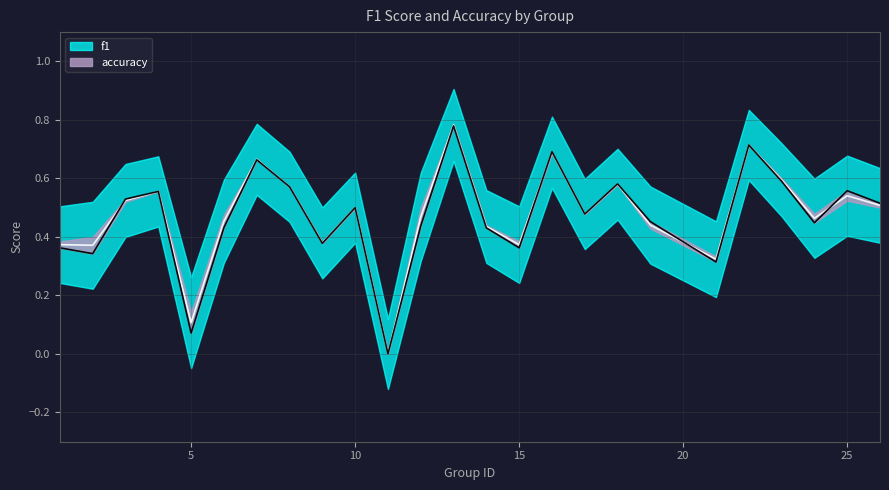

Is it true that f1 equals 0.1 at 1?

False